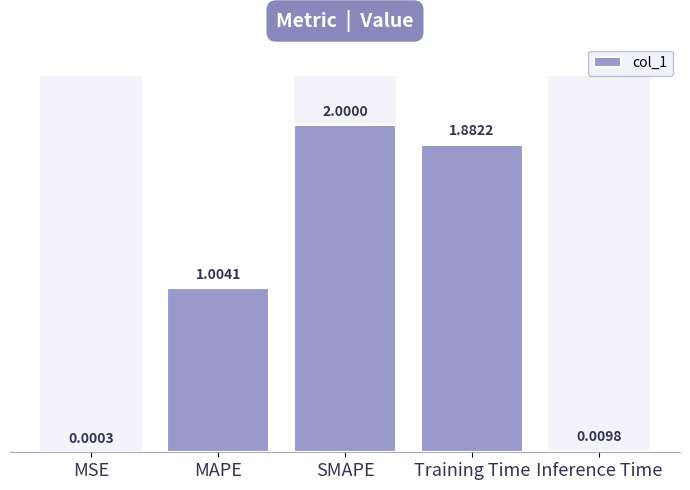

Count the number of data series in this chart.

1